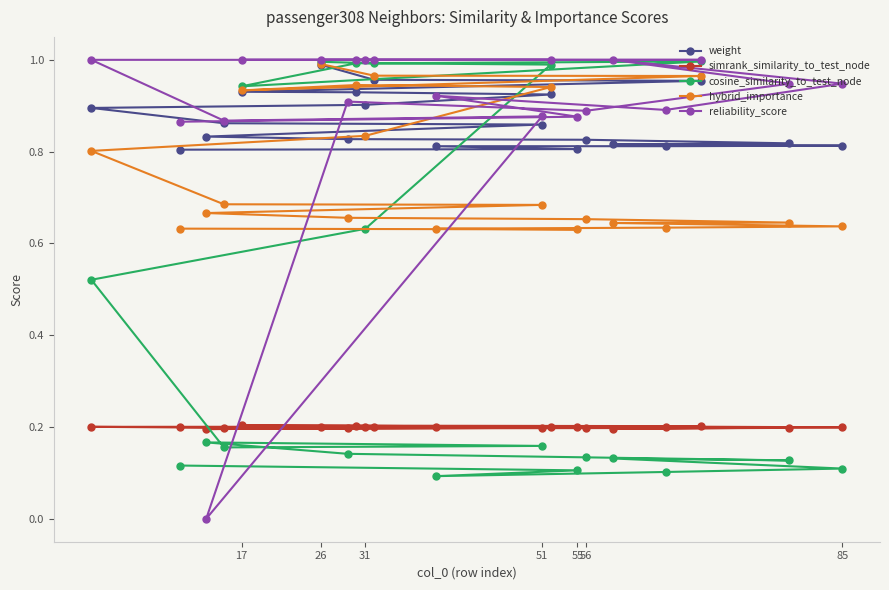

The value of weight at 26 is 1.0. True or false?

True